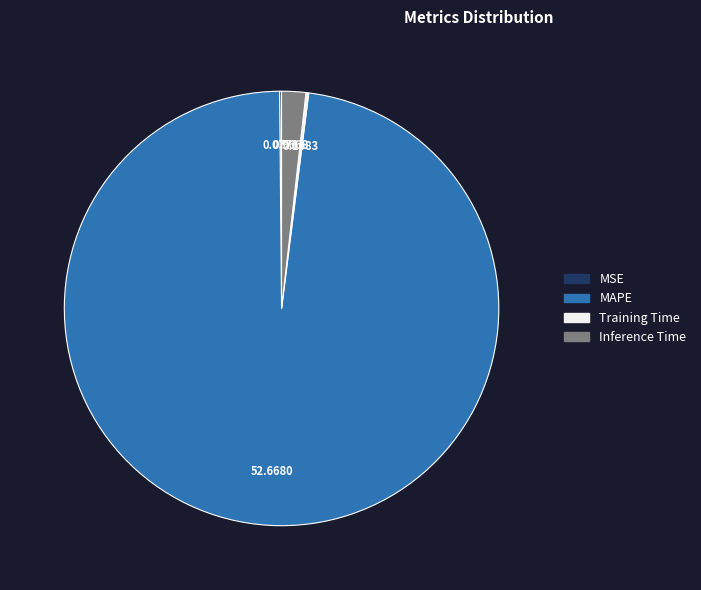

Is there any slice that represents more than half of the pie?

Yes